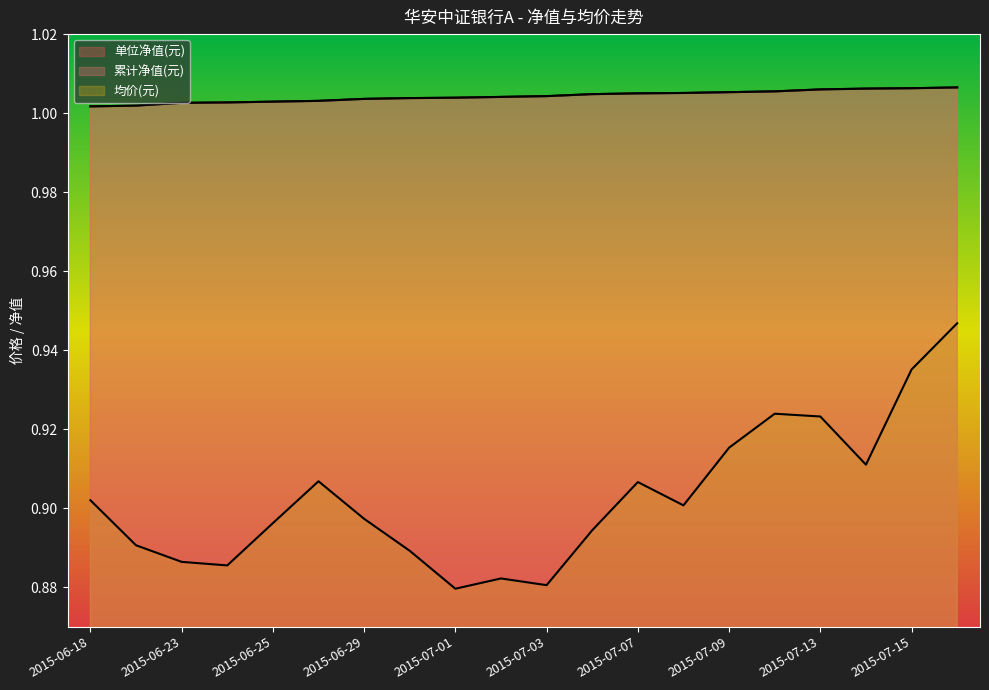

True or false: 均价(元) has more than 1 points higher than both neighbors.

True